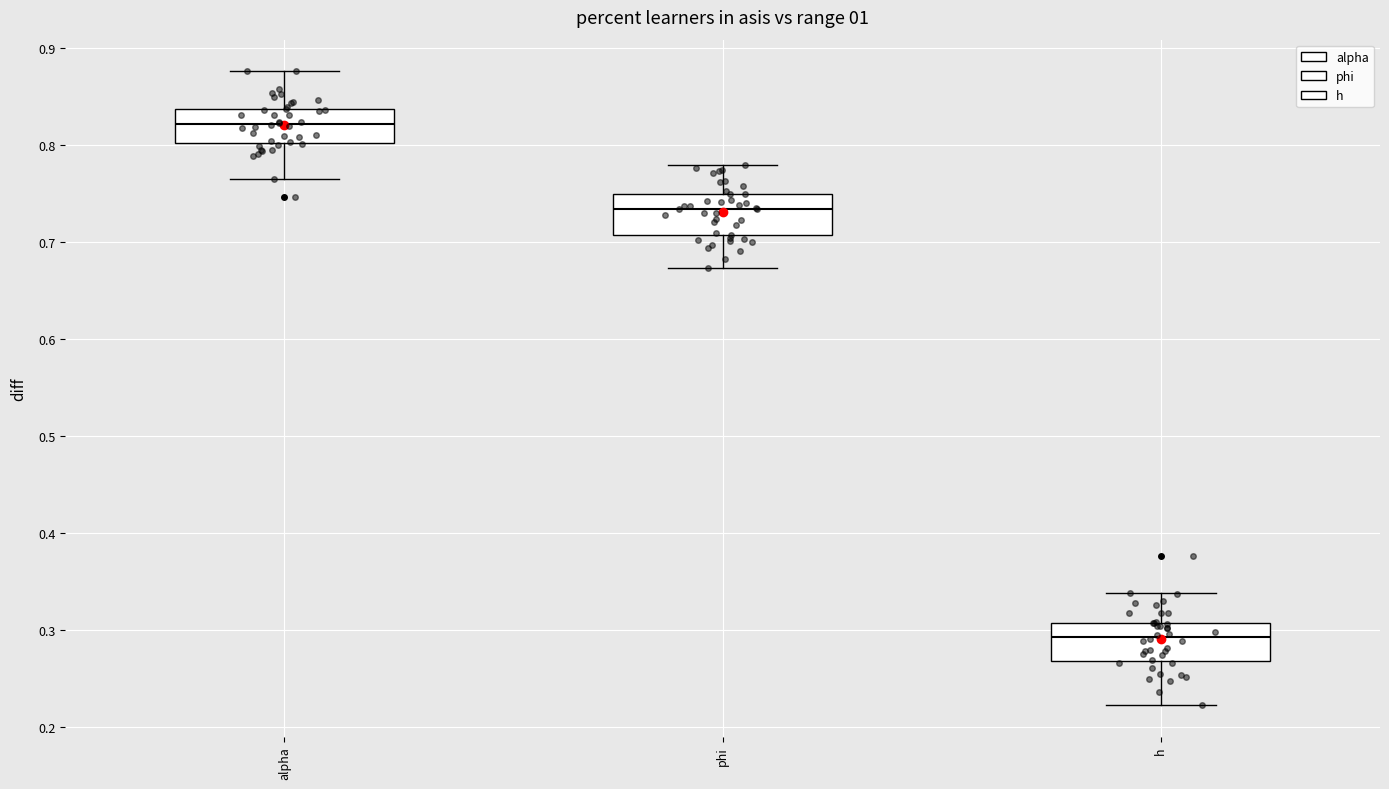

Reading left to right, read every box against the y-axis: the position of its median line, the range the box covers, and the ends of its whiskers. The values are not printed on the chart, so give them approximately, as read against the axis.

alpha: median 0.82, box 0.80 to 0.84, whiskers 0.77 to 0.88
phi: median 0.73, box 0.71 to 0.75, whiskers 0.67 to 0.78
h: median 0.29, box 0.27 to 0.31, whiskers 0.22 to 0.34